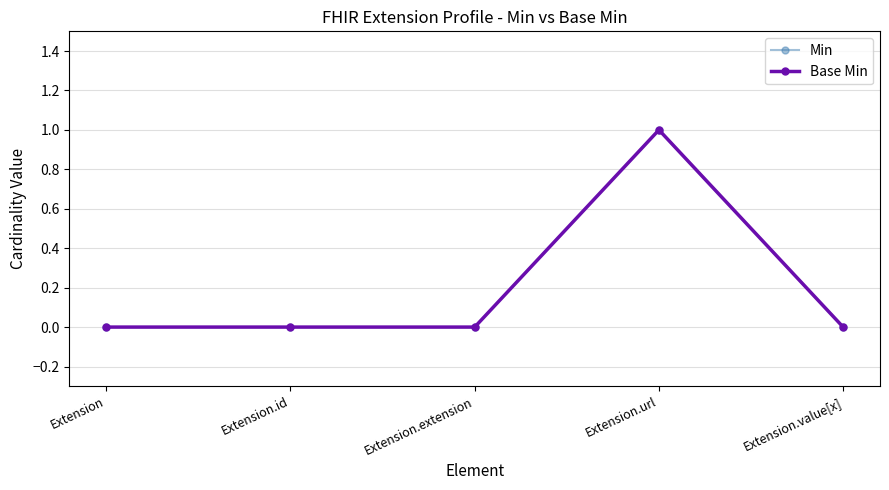

Rank the categories by Base Min value from highest to lowest.

Extension.url, Extension, Extension.id, Extension.extension, Extension.value[x]